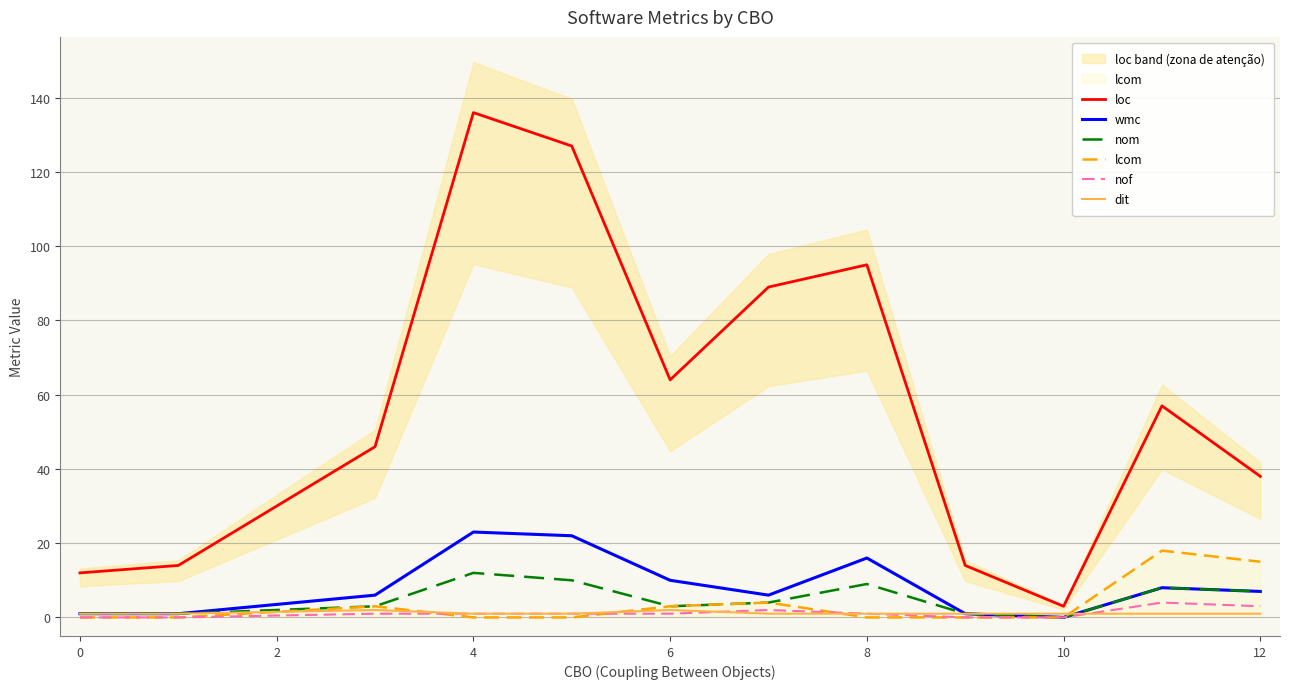

Which category has the lowest value in the loc series?

10